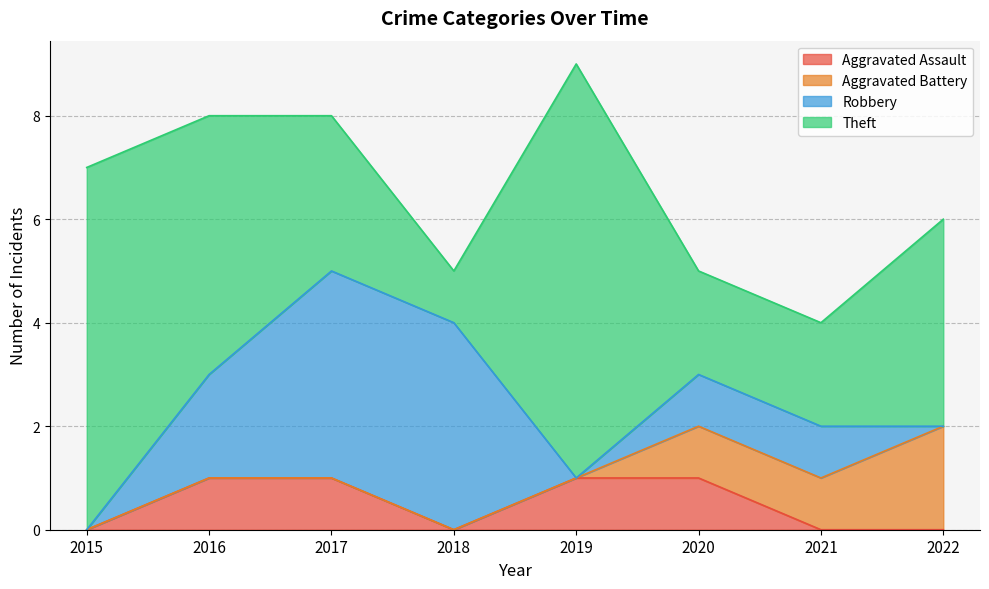

Between 2015 and 2016, which is larger?

2016